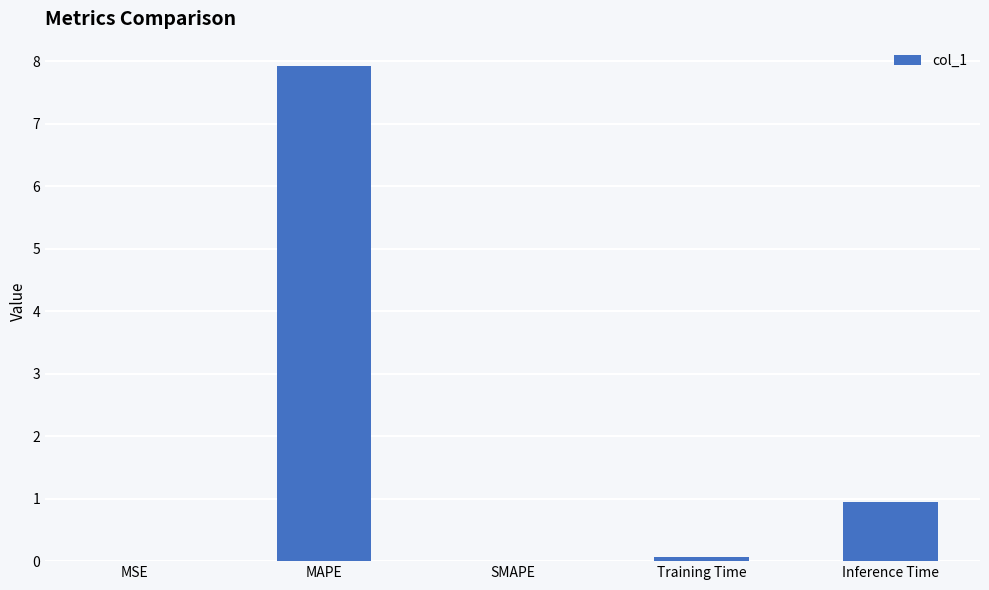

Is it true that the value at MAPE is 7.9?

True